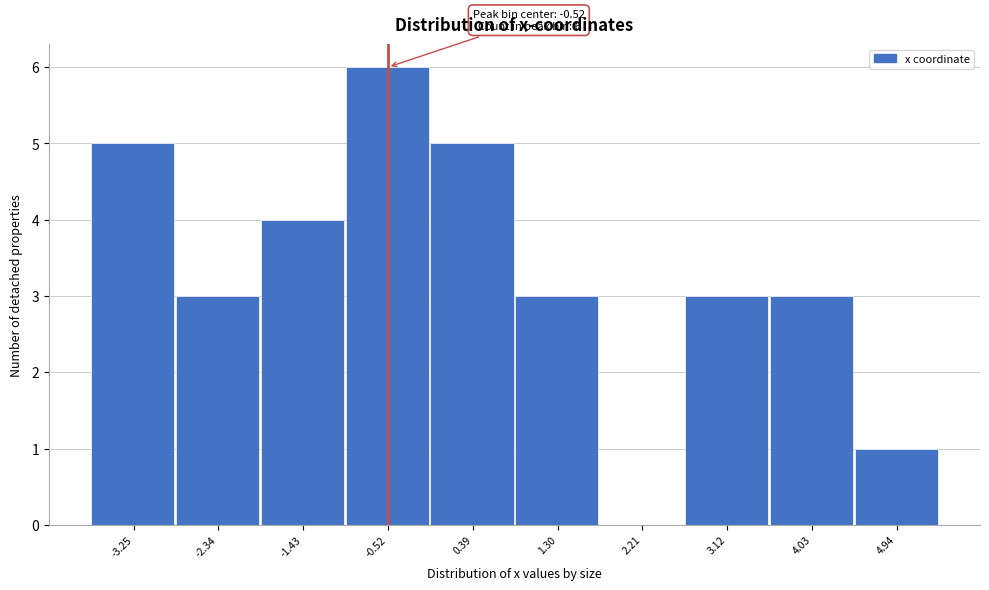

Over which range of the x-axis is the bar tallest?

-1.0 to -0.1